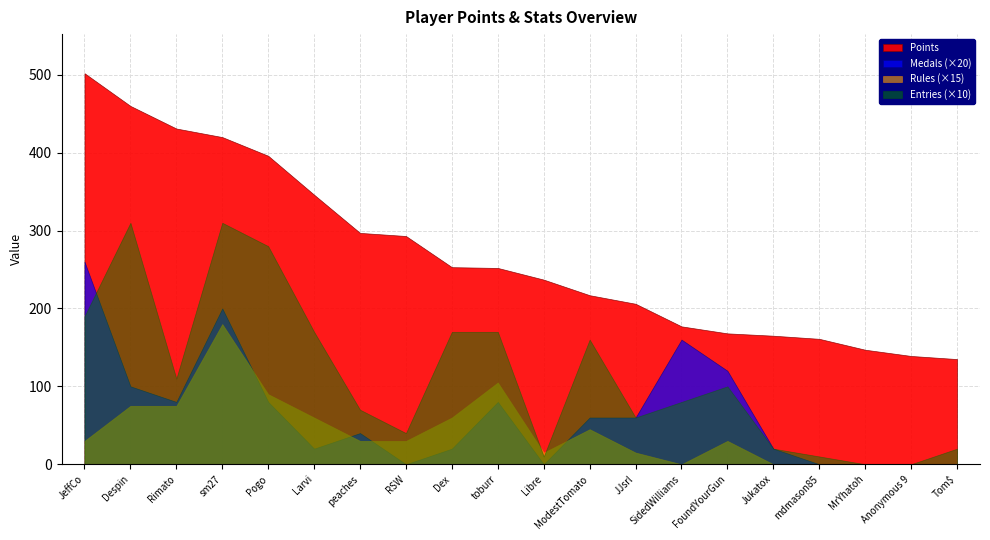

Is the value of Entries at sm27 greater than the value of Medals at toburr?

Yes